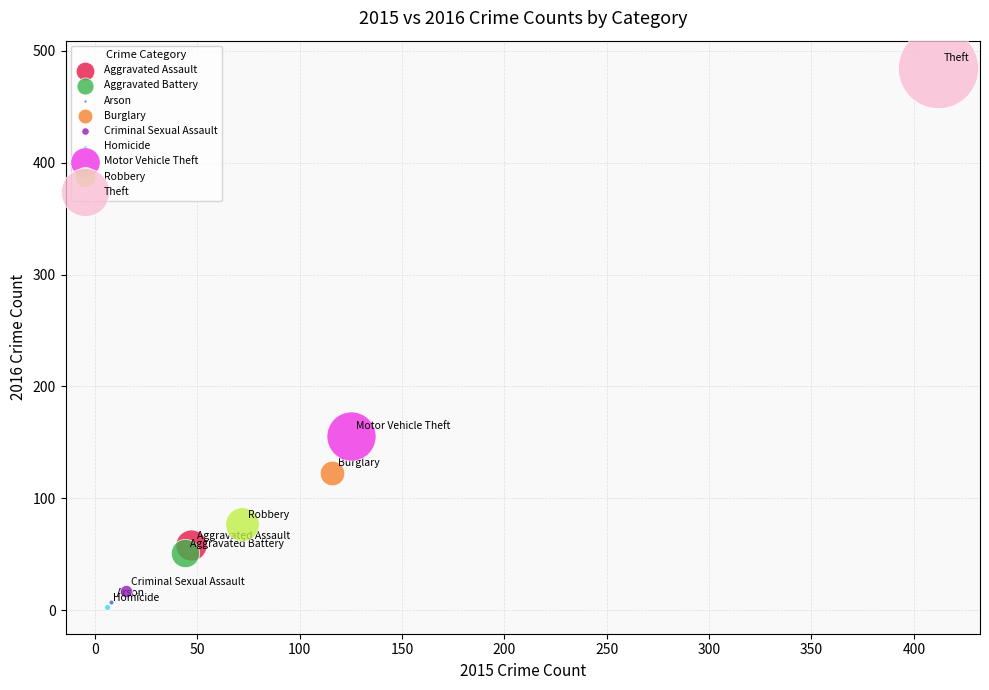

What are all the series names shown in the legend?

Aggravated Assault, Aggravated Battery, Arson, Burglary, Criminal Sexual Assault, Homicide, Motor Vehicle Theft, Robbery, Theft